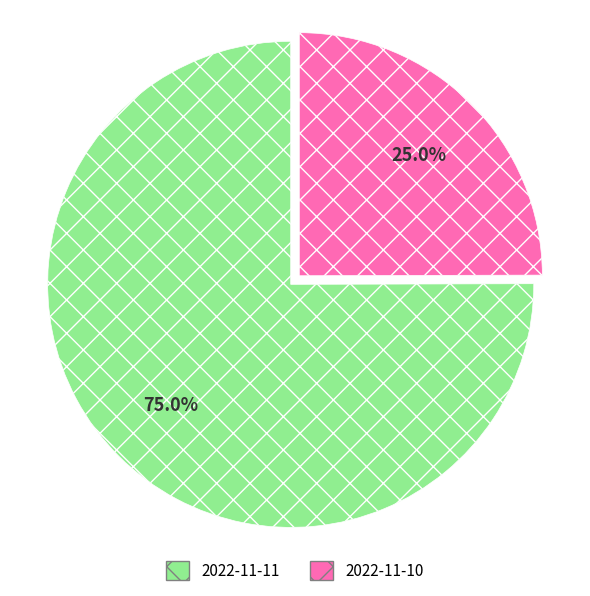

Approximately how many times larger is the value at 2022-11-10 compared to 2022-11-11?

0.3